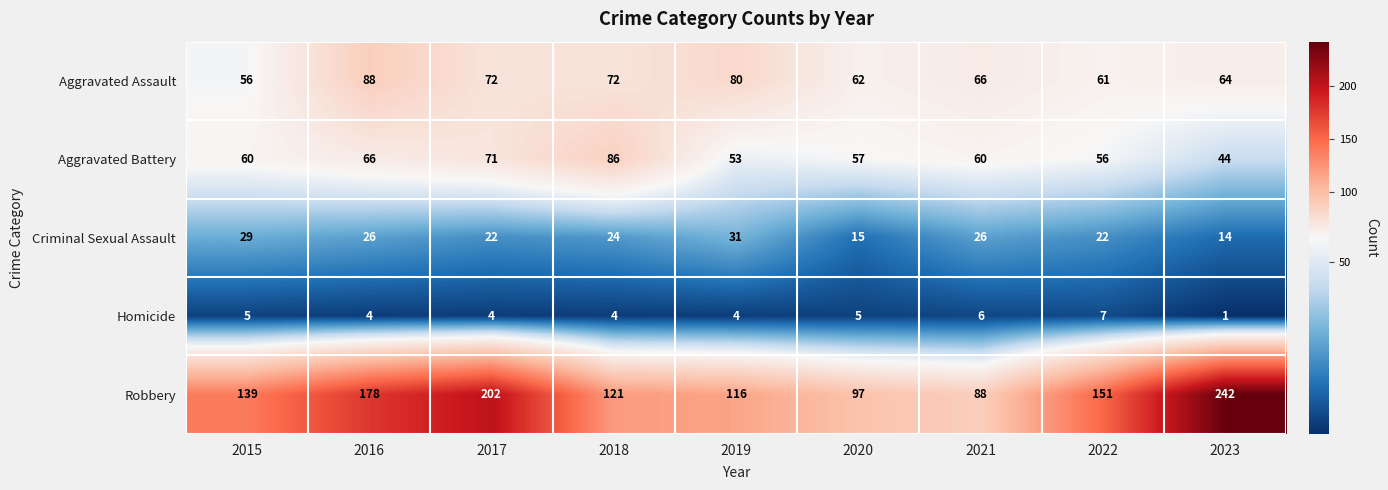

Which label corresponds to the largest value in the chart?

2023